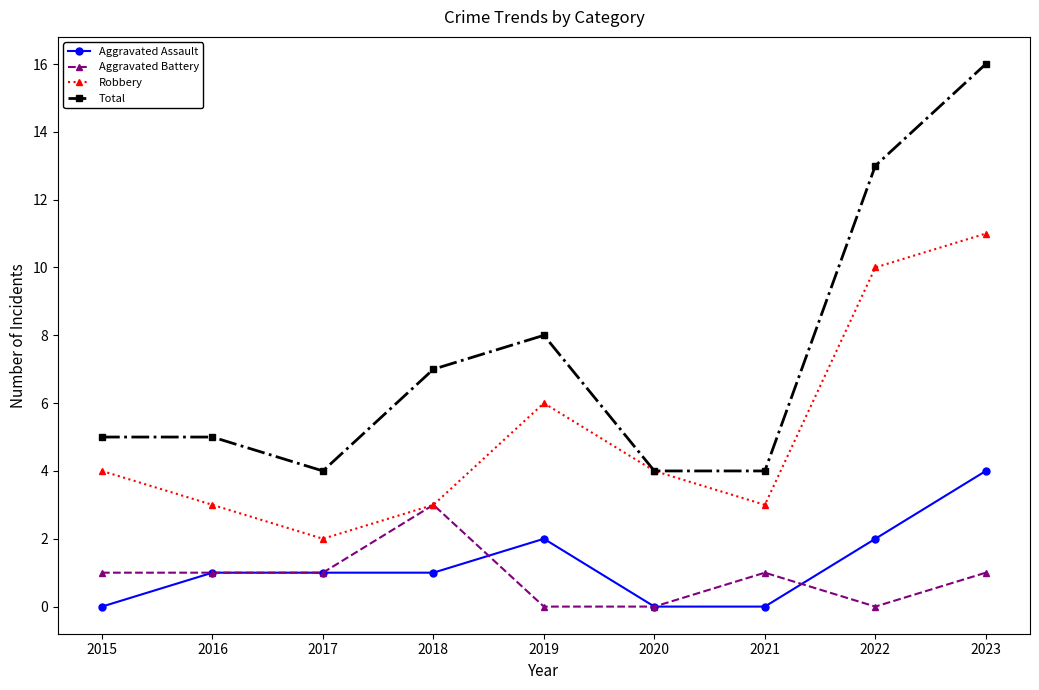

What is the highest value of the Aggravated Assault series?

4